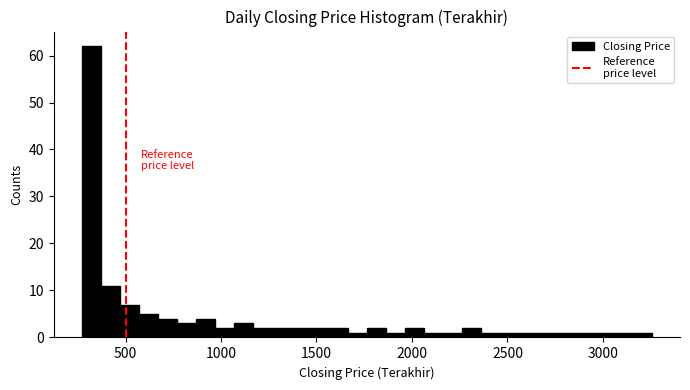

Around what value on the x-axis is the tallest bar? Give the approximate position of its centre, as read against the axis.

300